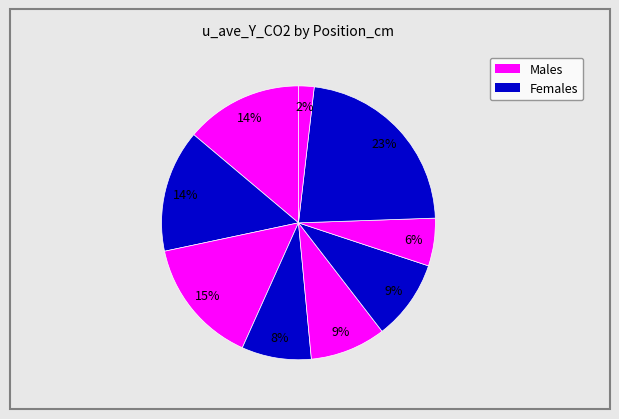

How many slices are in this pie chart?

9